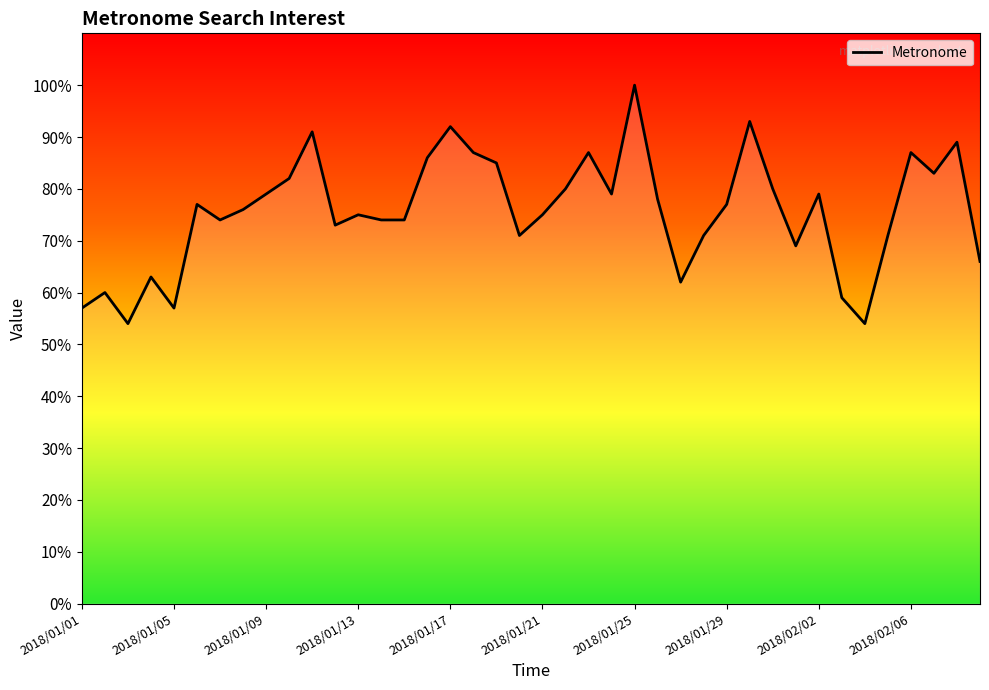

What is the difference between the maximum and minimum values?

46